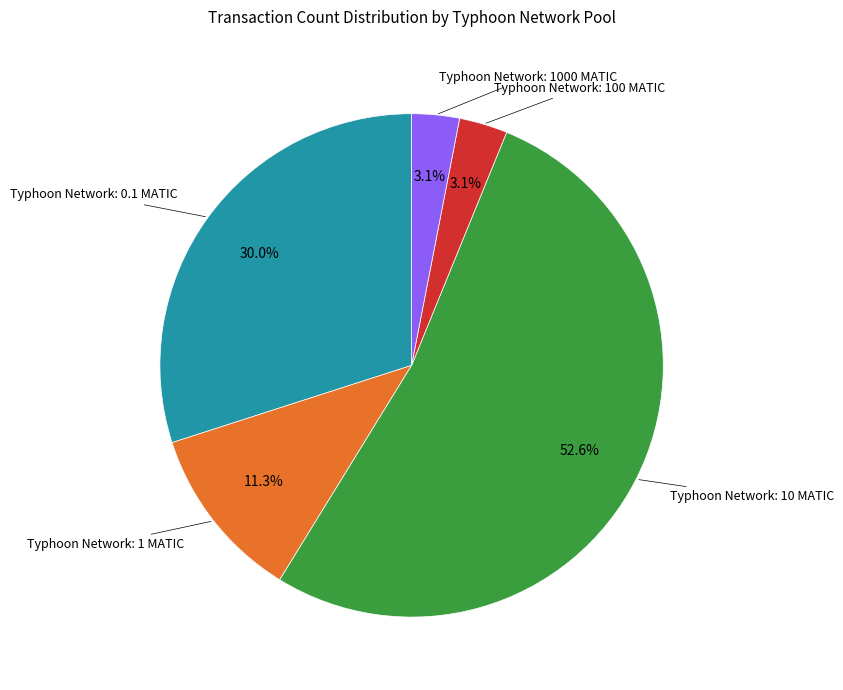

Count the number of slices in the pie.

5